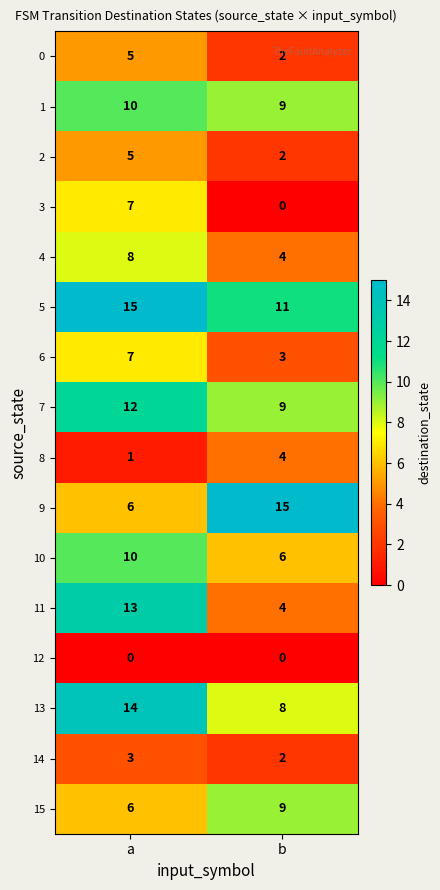

At which label is 14 closest to 2?

b